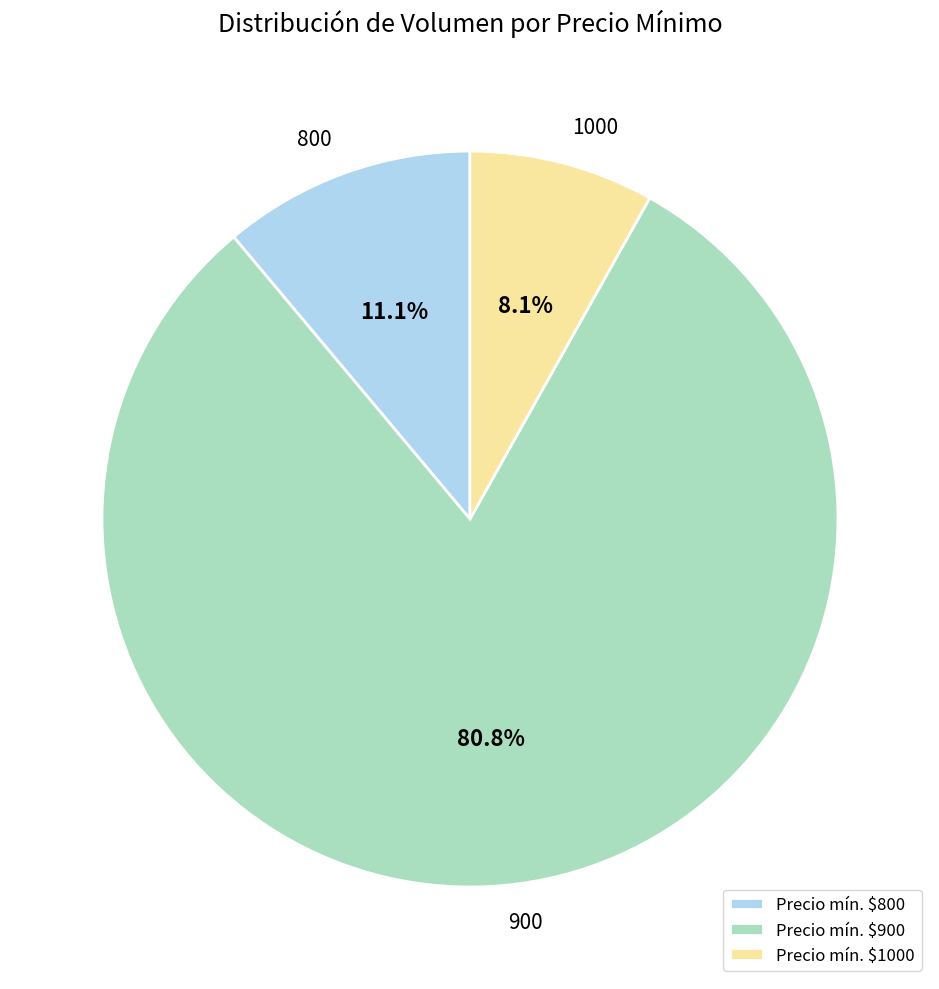

Approximately how many times larger is the value at 800 compared to 1000?

1.4